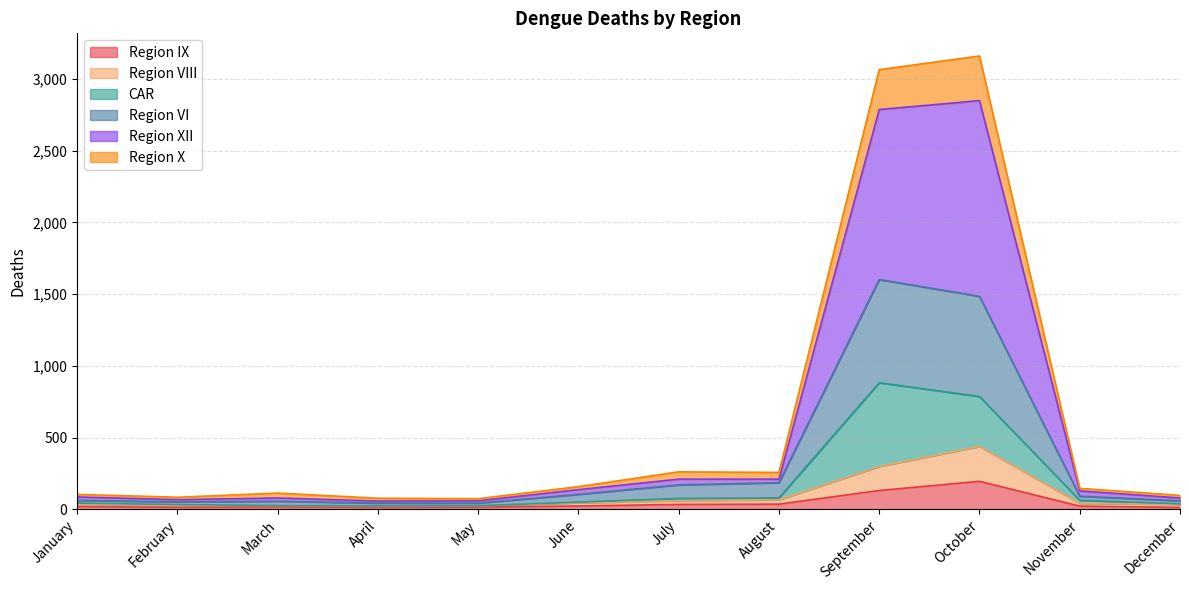

Which label corresponds to the smallest value in the chart?

December